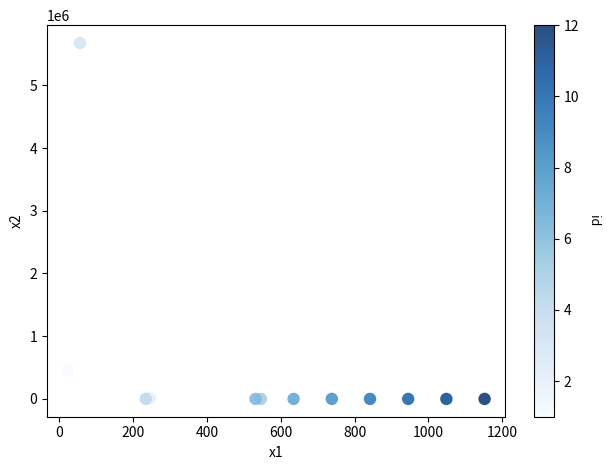

What Y value in the scatter plot is closest to 2837330?

456767